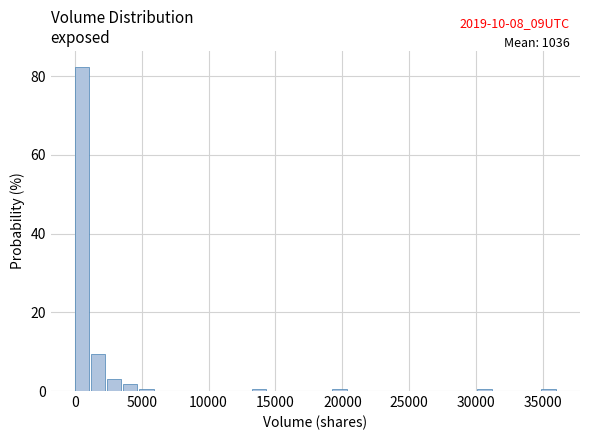

Around what value on the x-axis is the tallest bar? Give the approximate position of its centre, as read against the axis.

500